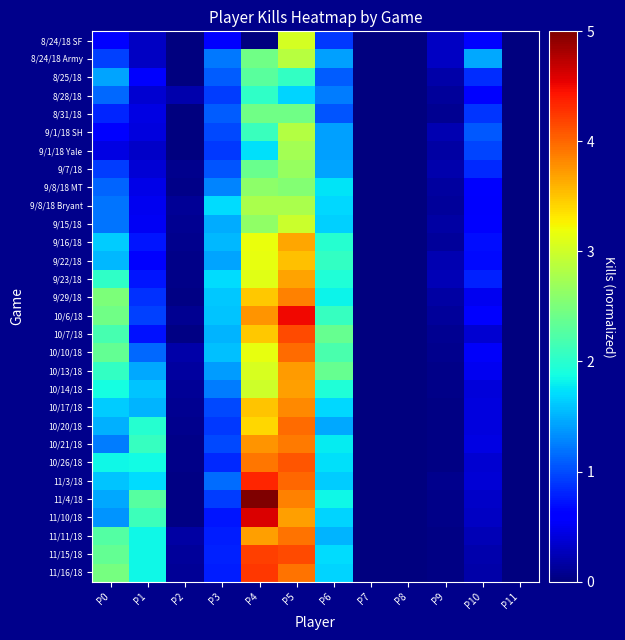

Reading left to right, what are all the values shown in this chart?

8/24/18 SF: P0=0.6	P1=0.3	P2=0.0	P3=0.6	P4=0.0	P5=3.0	P6=0.9	P7=0.0	P8=0.0	P9=0.3	P10=0.6	P11=0.0
8/24/18 Army: P0=0.9	P1=0.3	P2=0.0	P3=1.2	P4=2.4	P5=2.9	P6=1.4	P7=0.0	P8=0.0	P9=0.3	P10=1.5	P11=0.0
8/25/18: P0=1.4	P1=0.6	P2=0.0	P3=1.1	P4=2.3	P5=2.1	P6=1.1	P7=0.0	P8=0.0	P9=0.2	P10=0.9	P11=0.0
8/28/18: P0=1.2	P1=0.4	P2=0.2	P3=0.9	P4=2.0	P5=1.7	P6=1.2	P7=0.0	P8=0.0	P9=0.1	P10=0.6	P11=0.0
8/31/18: P0=0.8	P1=0.4	P2=0.0	P3=1.1	P4=2.4	P5=2.4	P6=1.0	P7=0.0	P8=0.0	P9=0.1	P10=0.9	P11=0.0
9/1/18 SH: P0=0.6	P1=0.4	P2=0.0	P3=1.0	P4=2.1	P5=2.8	P6=1.4	P7=0.0	P8=0.0	P9=0.2	P10=1.1	P11=0.0
9/1/18 Yale: P0=0.4	P1=0.3	P2=0.0	P3=0.9	P4=1.7	P5=2.7	P6=1.4	P7=0.0	P8=0.0	P9=0.2	P10=1.0	P11=0.0
9/7/18: P0=0.9	P1=0.4	P2=0.1	P3=1.0	P4=2.4	P5=2.7	P6=1.4	P7=0.0	P8=0.0	P9=0.2	P10=0.8	P11=0.0
9/8/18 MT: P0=1.1	P1=0.5	P2=0.1	P3=1.3	P4=2.6	P5=2.5	P6=1.7	P7=0.0	P8=0.0	P9=0.2	P10=0.6	P11=0.0
9/8/18 Bryant: P0=1.2	P1=0.5	P2=0.1	P3=1.7	P4=2.8	P5=2.8	P6=1.7	P7=0.0	P8=0.0	P9=0.1	P10=0.5	P11=0.0
9/15/18: P0=1.2	P1=0.5	P2=0.1	P3=1.5	P4=2.6	P5=3.0	P6=1.7	P7=0.0	P8=0.0	P9=0.2	P10=0.6	P11=0.0
9/16/18: P0=1.6	P1=0.7	P2=0.1	P3=1.5	P4=3.2	P5=3.7	P6=2.0	P7=0.0	P8=0.0	P9=0.1	P10=0.7	P11=0.0
9/22/18: P0=1.5	P1=0.6	P2=0.1	P3=1.4	P4=3.1	P5=3.5	P6=2.1	P7=0.0	P8=0.0	P9=0.2	P10=0.7	P11=0.0
9/23/18: P0=2.0	P1=0.7	P2=0.0	P3=1.7	P4=3.1	P5=3.7	P6=2.0	P7=0.0	P8=0.0	P9=0.3	P10=0.8	P11=0.0
9/29/18: P0=2.5	P1=0.9	P2=0.0	P3=1.6	P4=3.5	P5=3.9	P6=1.8	P7=0.0	P8=0.0	P9=0.2	P10=0.5	P11=0.0
10/6/18: P0=2.4	P1=0.9	P2=0.1	P3=1.6	P4=3.8	P5=4.5	P6=2.1	P7=0.0	P8=0.0	P9=0.1	P10=0.6	P11=0.0
10/7/18: P0=2.2	P1=0.7	P2=0.0	P3=1.5	P4=3.5	P5=4.1	P6=2.4	P7=0.0	P8=0.0	P9=0.1	P10=0.4	P11=0.0
10/10/18: P0=2.3	P1=1.1	P2=0.2	P3=1.6	P4=3.2	P5=4.0	P6=2.2	P7=0.0	P8=0.0	P9=0.1	P10=0.5	P11=0.0
10/13/18: P0=2.1	P1=1.5	P2=0.1	P3=1.4	P4=3.1	P5=3.7	P6=2.4	P7=0.0	P8=0.0	P9=0.1	P10=0.5	P11=0.0
10/14/18: P0=1.9	P1=1.6	P2=0.1	P3=1.2	P4=3.0	P5=3.7	P6=2.0	P7=0.0	P8=0.0	P9=0.0	P10=0.4	P11=0.0
10/17/18: P0=1.6	P1=1.5	P2=0.1	P3=1.0	P4=3.5	P5=3.8	P6=1.7	P7=0.0	P8=0.0	P9=0.0	P10=0.4	P11=0.0
10/20/18: P0=1.5	P1=2.0	P2=0.1	P3=0.9	P4=3.4	P5=4.0	P6=1.5	P7=0.0	P8=0.0	P9=0.0	P10=0.4	P11=0.0
10/21/18: P0=1.2	P1=2.1	P2=0.1	P3=1.0	P4=3.8	P5=3.9	P6=1.8	P7=0.0	P8=0.0	P9=0.0	P10=0.4	P11=0.0
10/26/18: P0=1.9	P1=1.9	P2=0.0	P3=0.8	P4=3.9	P5=4.1	P6=1.7	P7=0.0	P8=0.0	P9=0.0	P10=0.4	P11=0.0
11/3/18: P0=1.6	P1=1.7	P2=0.0	P3=1.2	P4=4.4	P5=4.0	P6=1.6	P7=0.0	P8=0.0	P9=0.1	P10=0.4	P11=0.0
11/4/18: P0=1.5	P1=2.3	P2=0.0	P3=0.9	P4=5.0	P5=3.9	P6=1.8	P7=0.0	P8=0.0	P9=0.1	P10=0.3	P11=0.0
11/10/18: P0=1.4	P1=2.1	P2=0.0	P3=0.7	P4=4.6	P5=3.7	P6=1.7	P7=0.0	P8=0.0	P9=0.0	P10=0.3	P11=0.0
11/11/18: P0=2.3	P1=1.9	P2=0.2	P3=0.8	P4=3.7	P5=3.9	P6=1.5	P7=0.0	P8=0.0	P9=0.0	P10=0.2	P11=0.0
11/15/18: P0=2.4	P1=1.8	P2=0.1	P3=0.8	P4=4.2	P5=4.1	P6=1.7	P7=0.0	P8=0.0	P9=0.0	P10=0.2	P11=0.0
11/16/18: P0=2.5	P1=1.8	P2=0.1	P3=0.8	P4=4.3	P5=3.9	P6=1.7	P7=0.0	P8=0.0	P9=0.0	P10=0.2	P11=0.0